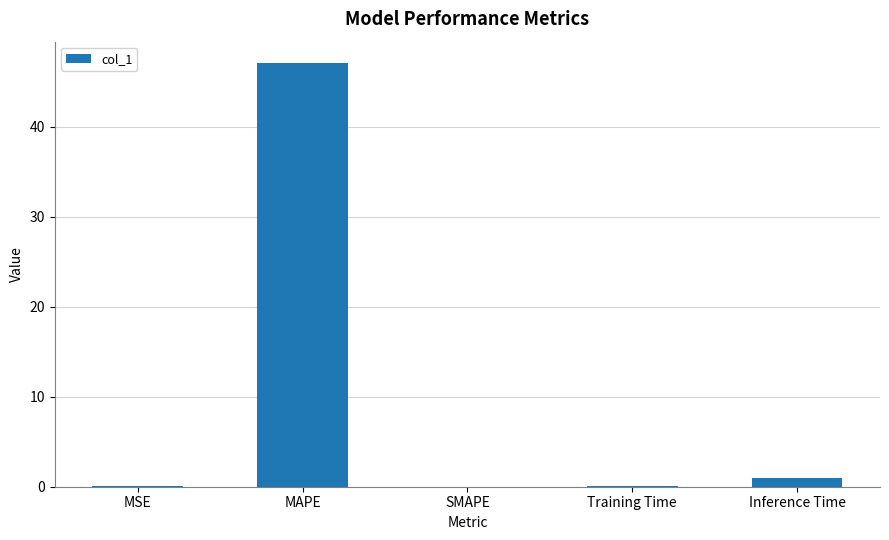

The value at MSE is 0.0. True or false?

True